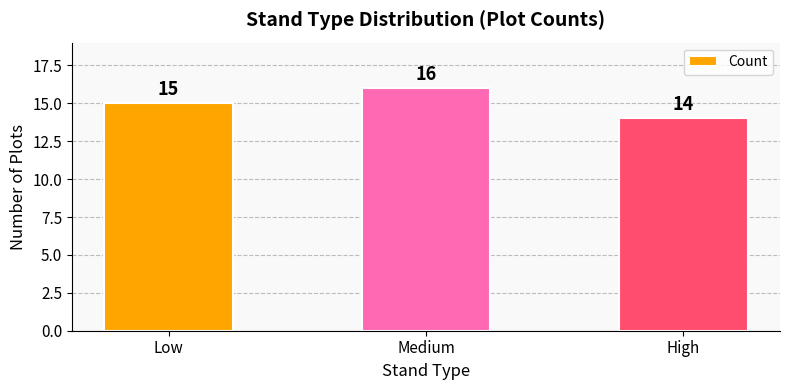

Approximately how many times larger is the value at Medium compared to High?

1.1